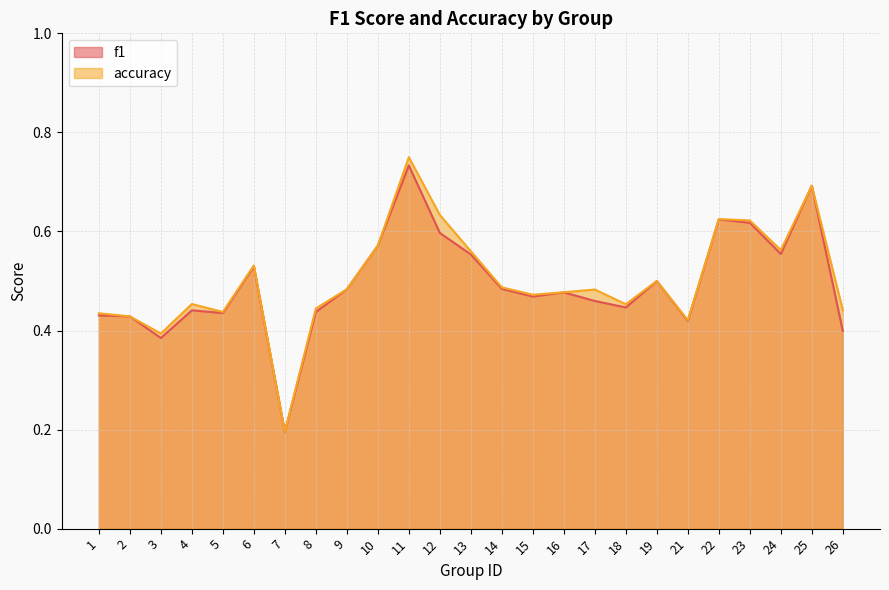

The value of accuracy at 7 is 0.1. True or false?

False